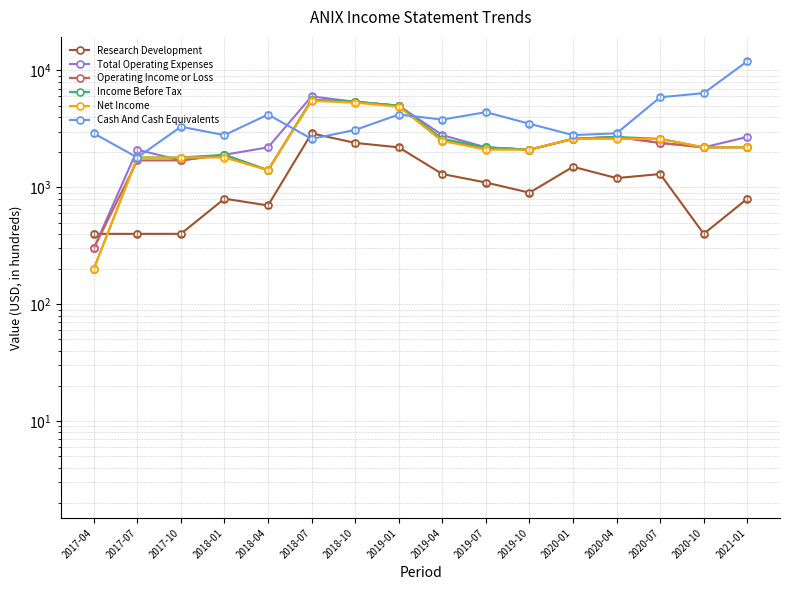

What is the value of the Research Development point at the 13th from the left?

1200